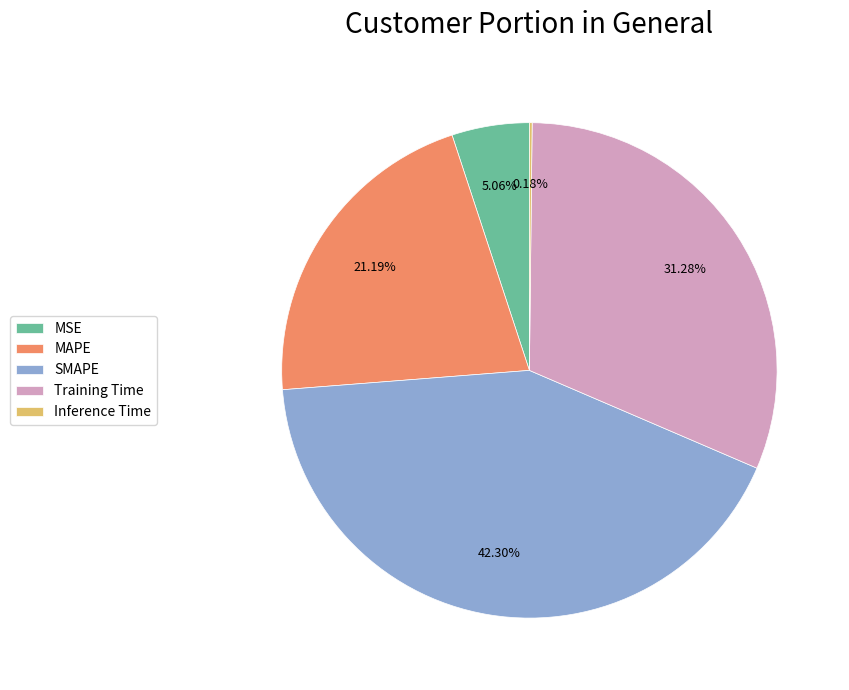

Do MSE and SMAPE together represent more than half of the pie?

No